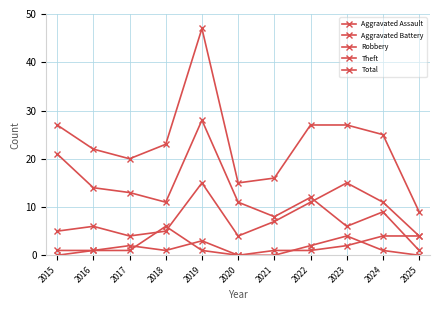

What is the minimum value for Robbery?

4